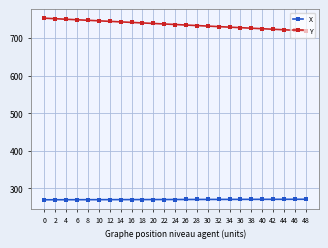

Which series has the largest total across all categories?

Y